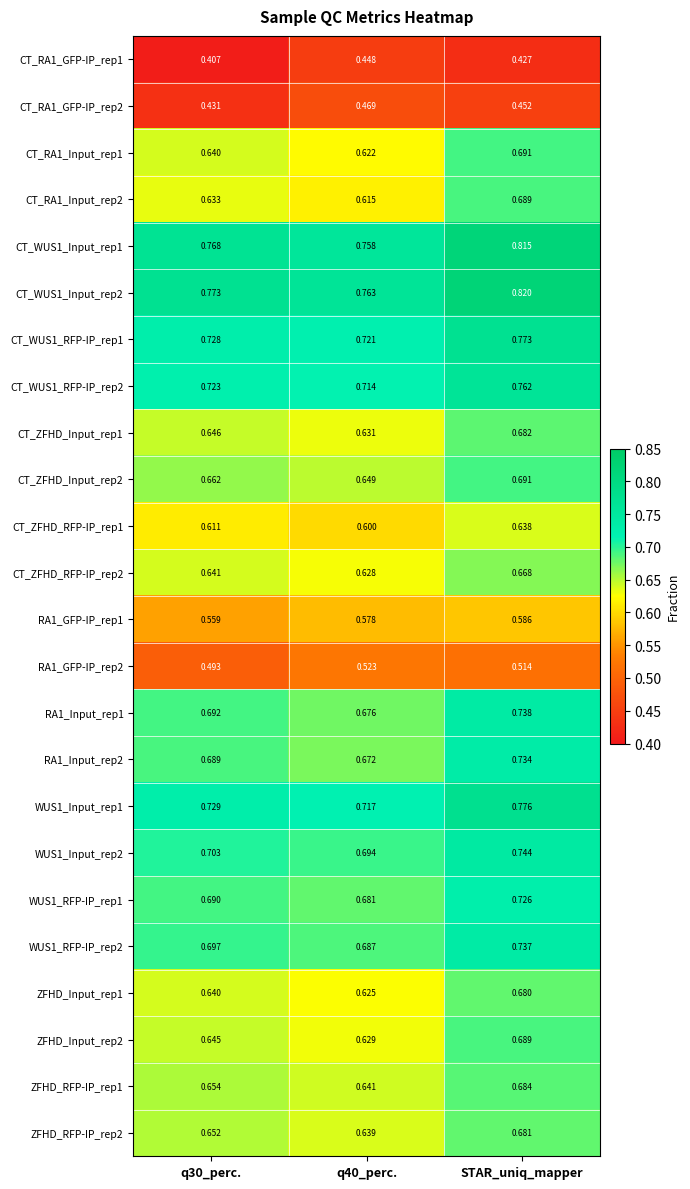

Which category has the highest value across all series?

STAR_uniq_mapper